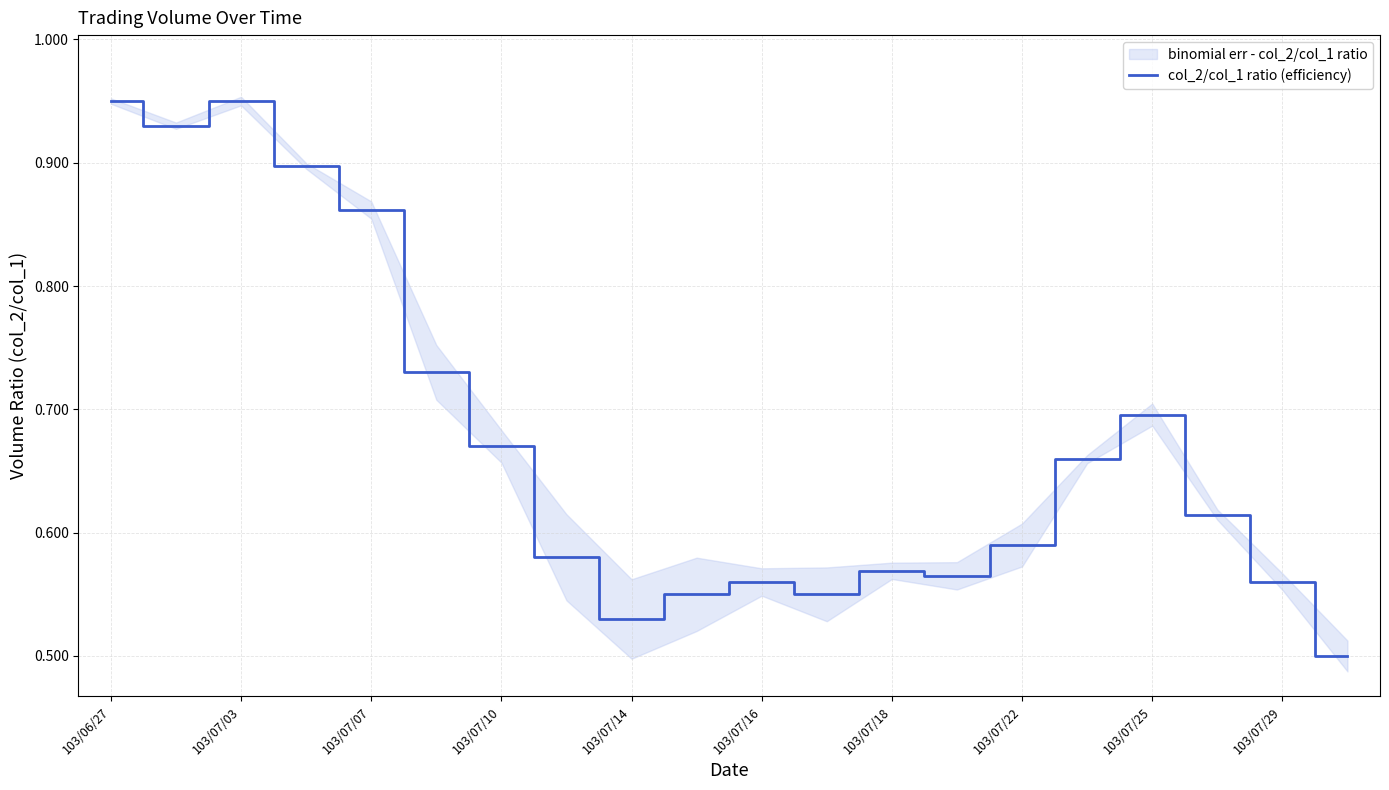

Count the values in the range 0 to 1.

20